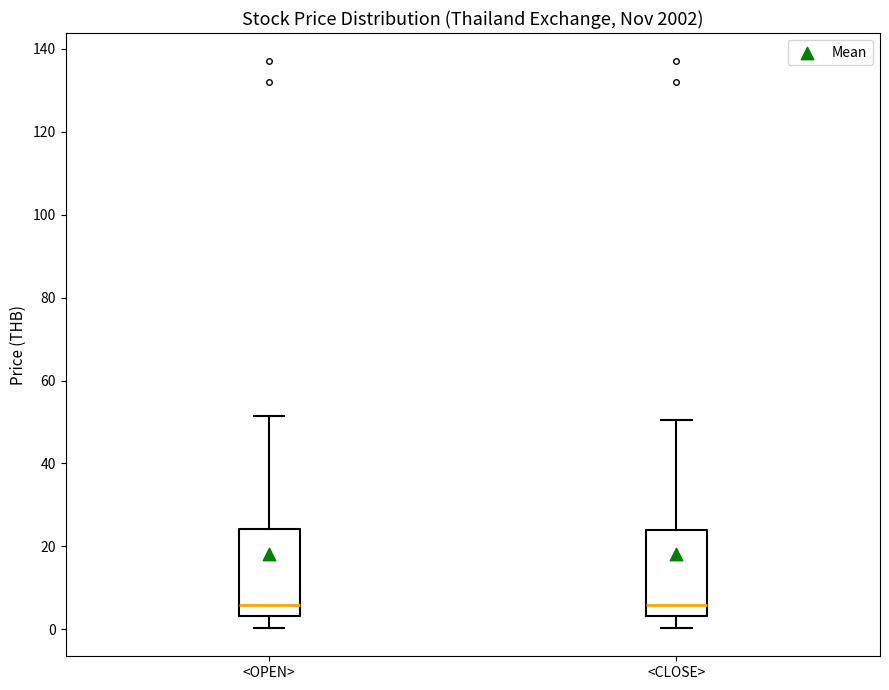

Reading left to right, transcribe this box plot: for each box, give where its median line is, the range the box spans, and where its two whiskers end, as read against the y-axis. The values are not printed on the chart, so give them approximately, as read against the axis.

<OPEN>: median 6, box 4 to 24, whiskers 0 to 52
<CLOSE>: median 6, box 4 to 24, whiskers 0 to 50